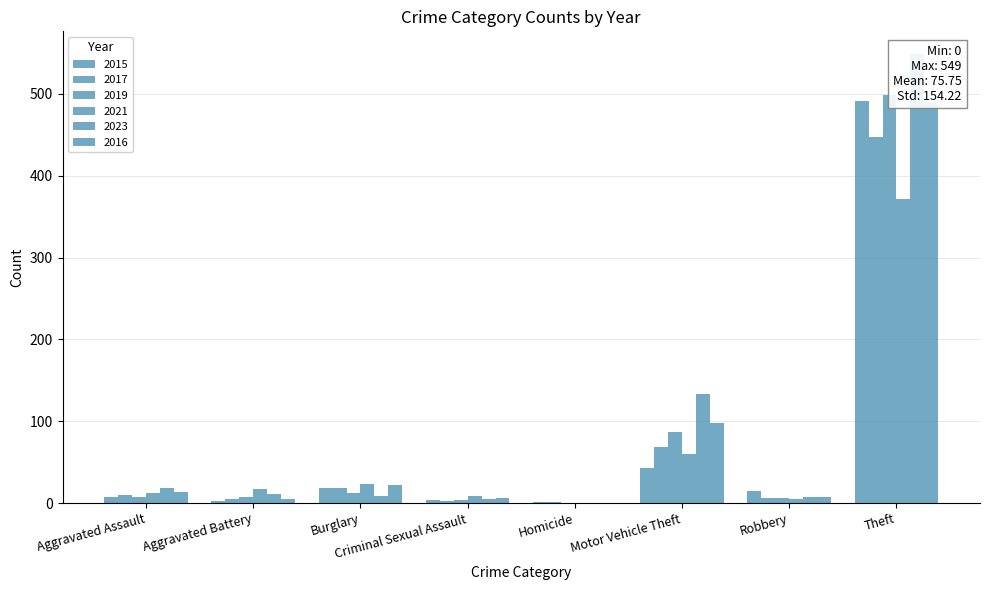

What is the sum of the 2015 values at Aggravated Assault and Aggravated Battery?

11